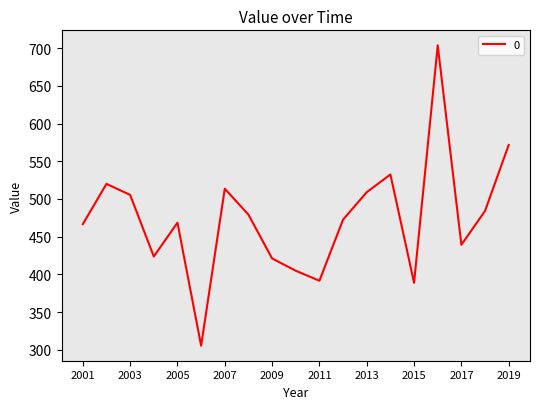

What is the greatest value displayed?

703.6